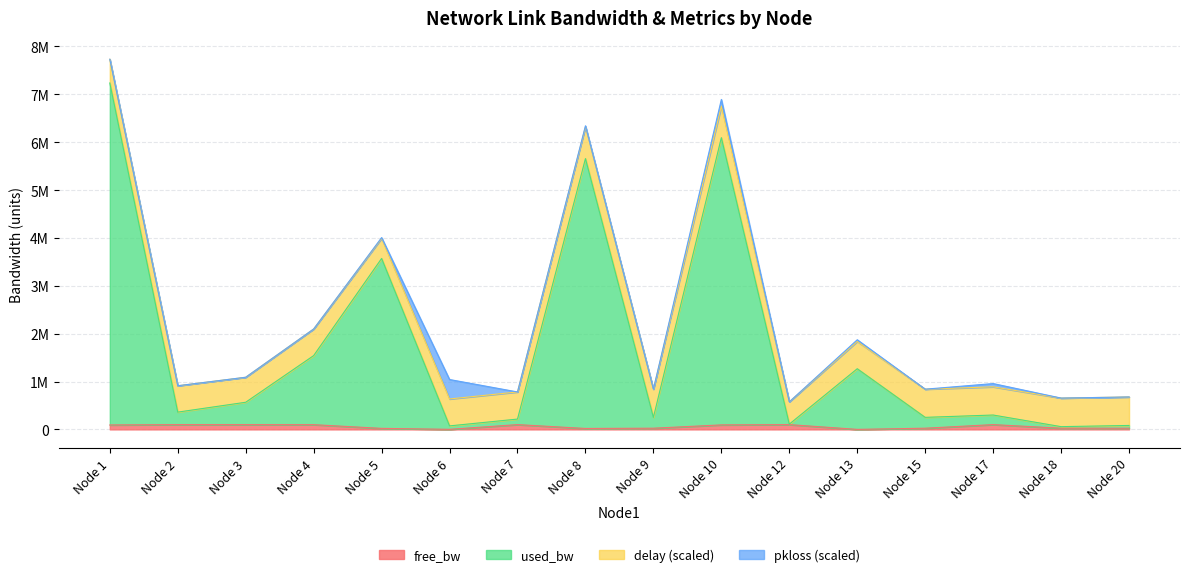

What is the difference between the maximum and minimum values in the free_bw series?

99707.9